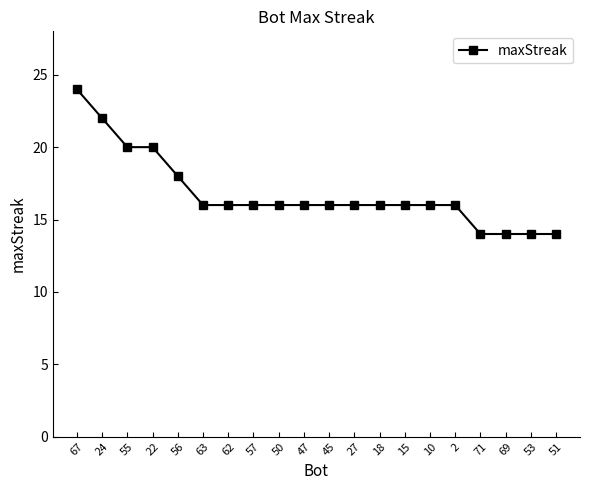

Does the chart display data point markers on the line(s)?

Yes